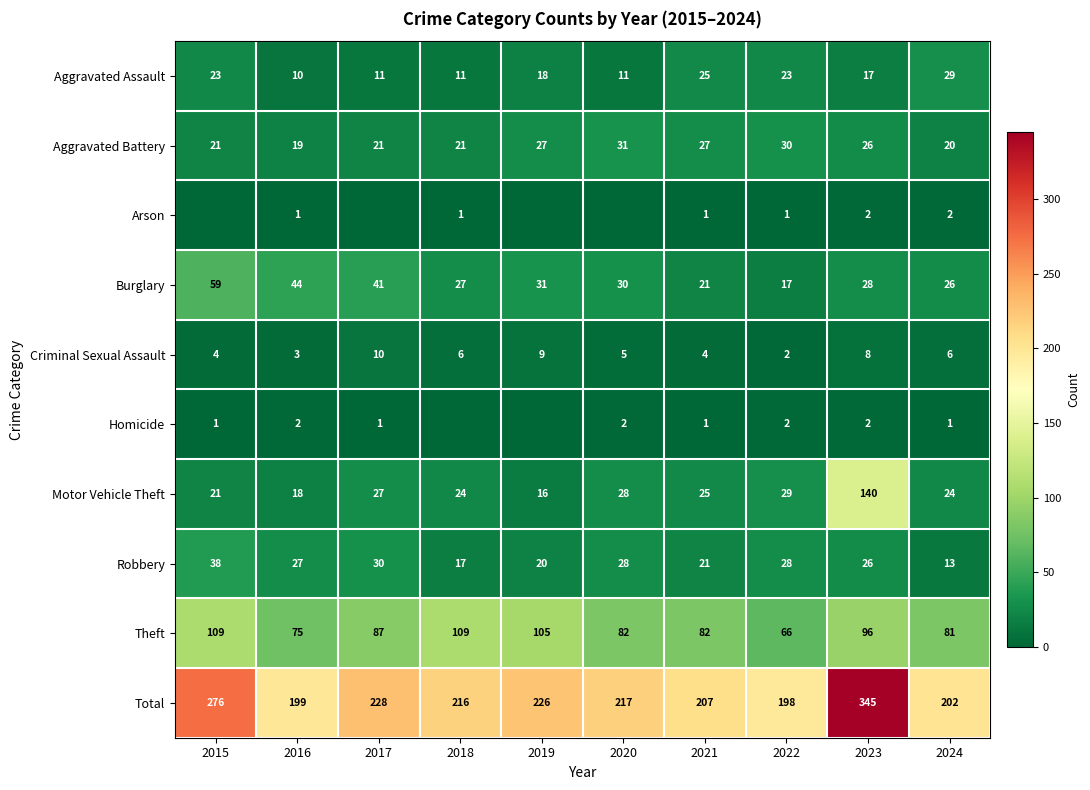

Between 2022 and 2023, which series saw the biggest shift?

Total